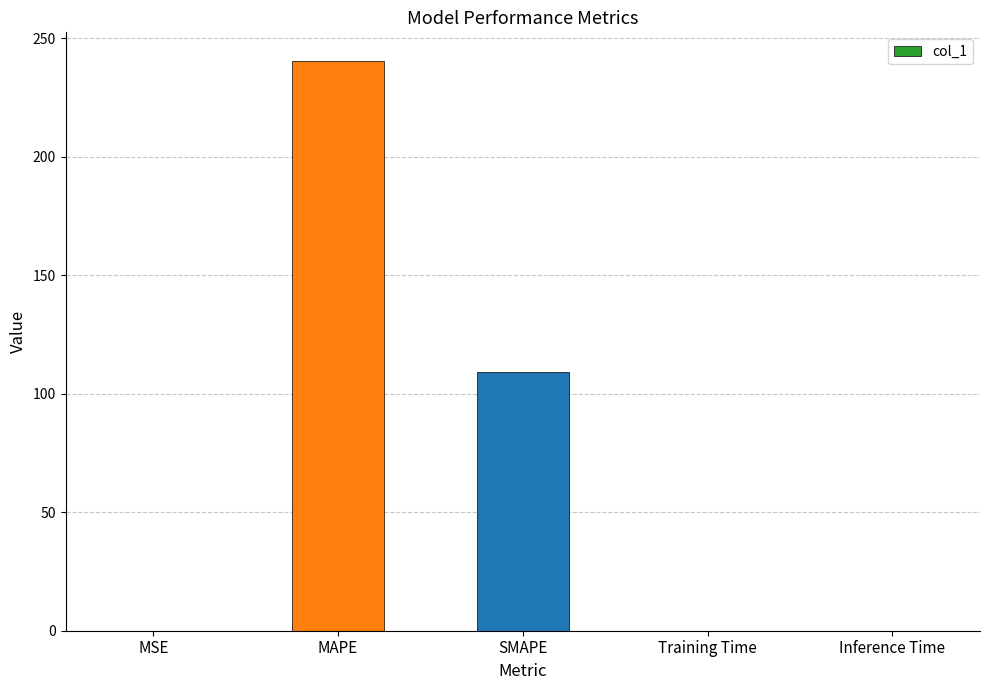

At which category does the chart reach its peak across all series?

MAPE